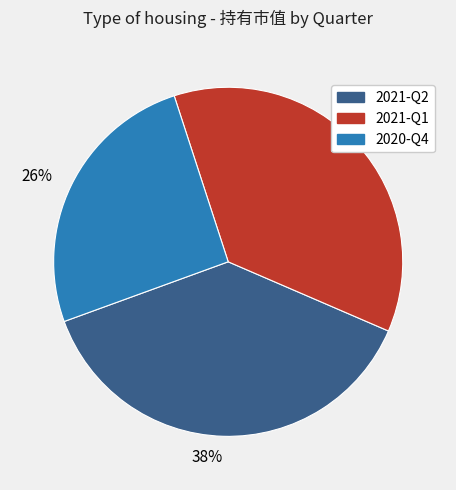

To the nearest percent, what is the combined percentage of 2021-Q2 and 2021-Q1?

74%